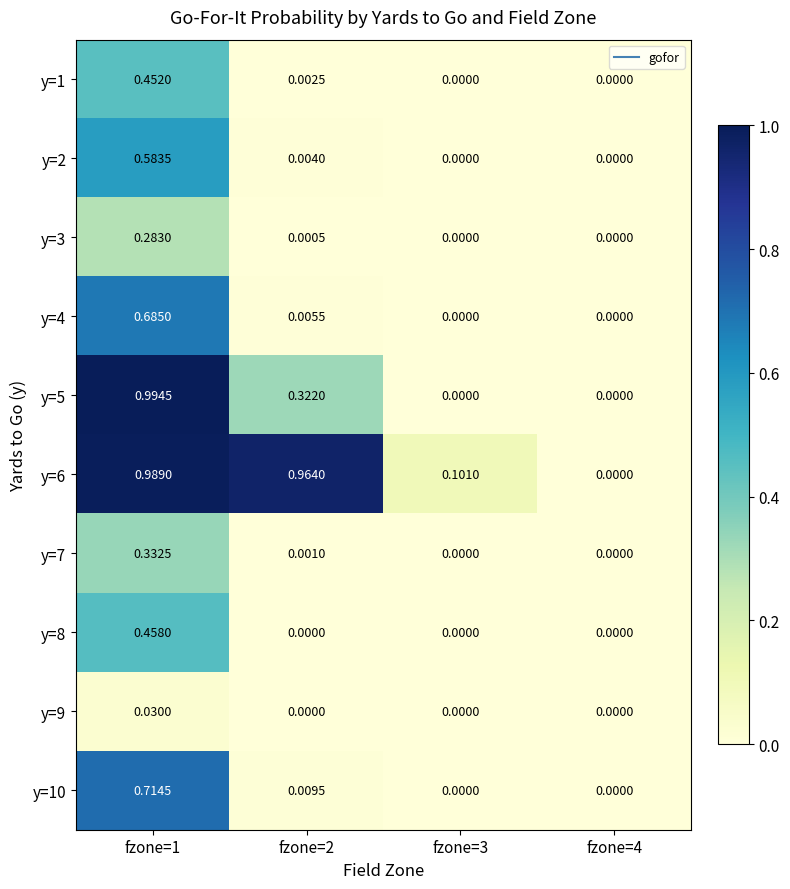

Which series changed the most between fzone=3 and fzone=4?

y=6